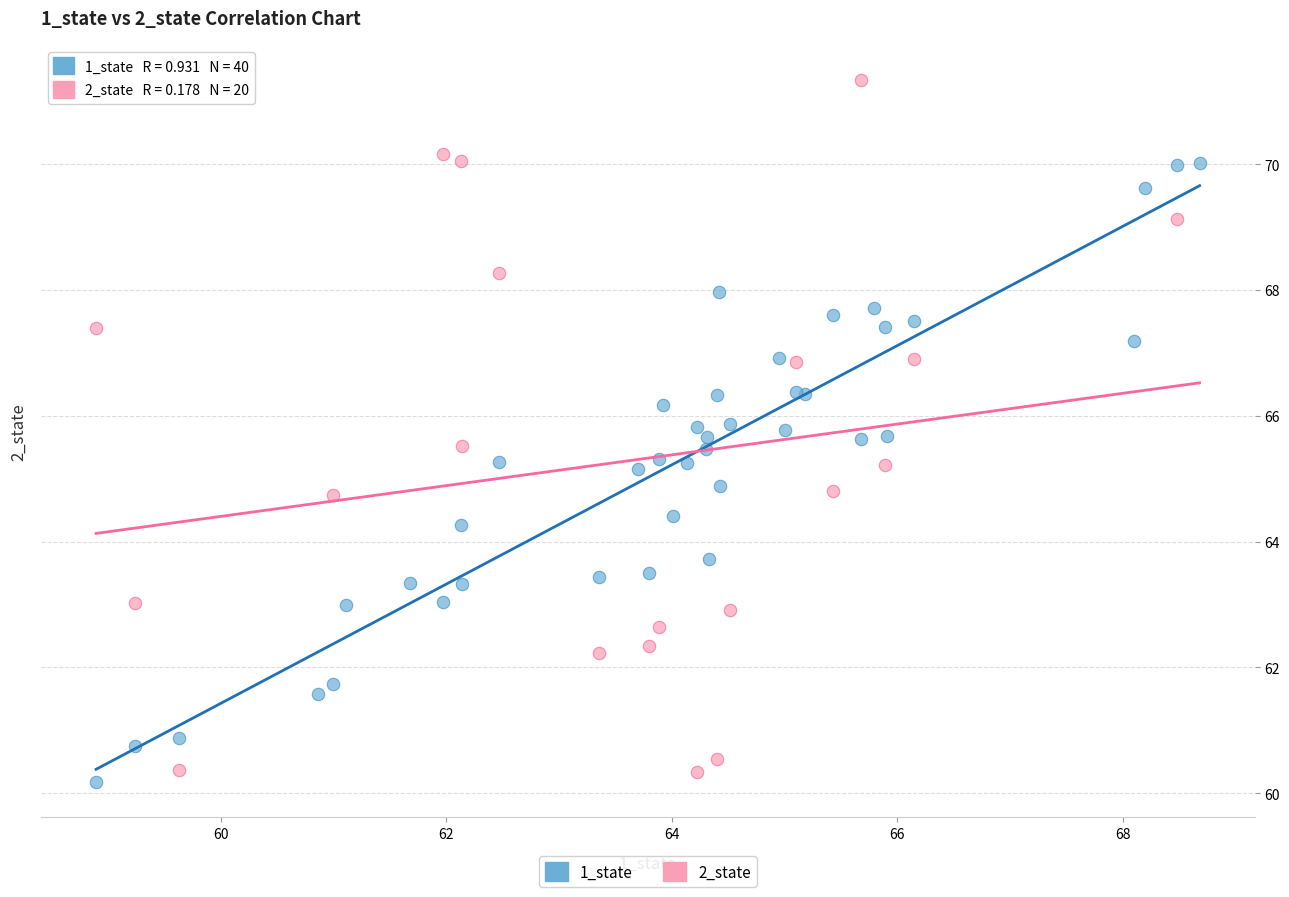

Which series has the largest Y range (max minus min)?

2_state